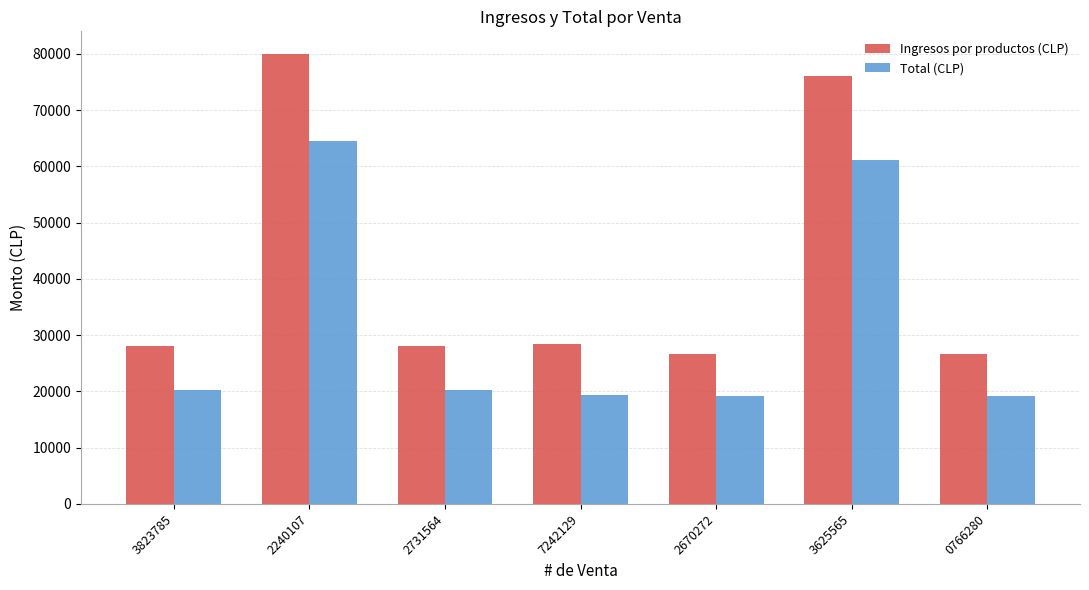

What is the minimum value shown in the chart?

19102